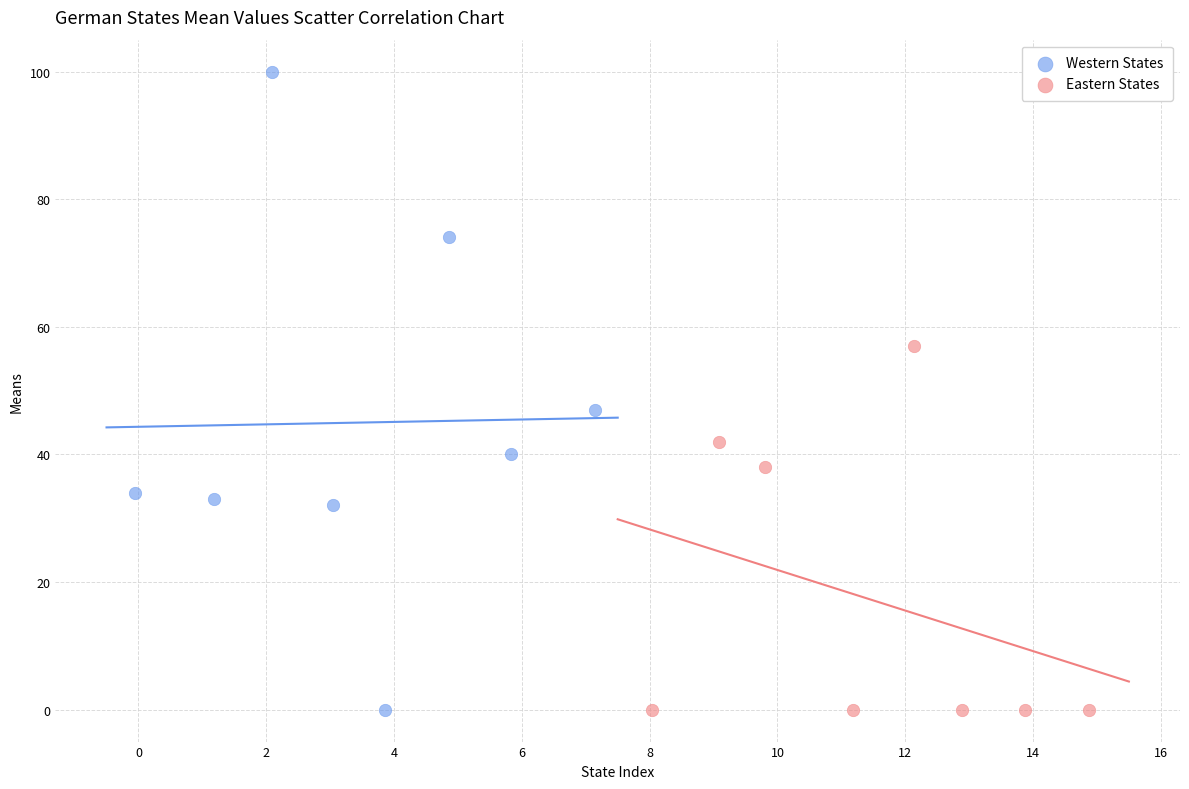

Which series has the largest Y range (max minus min)?

Western States